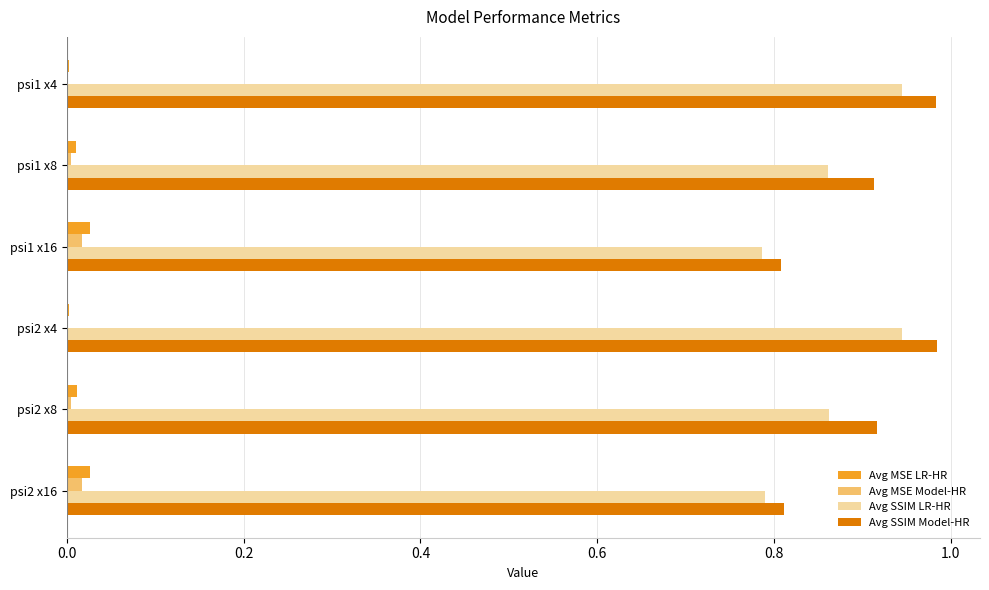

True or false: Avg SSIM Model-HR has a value of 1.2 at psi1 x8.

False